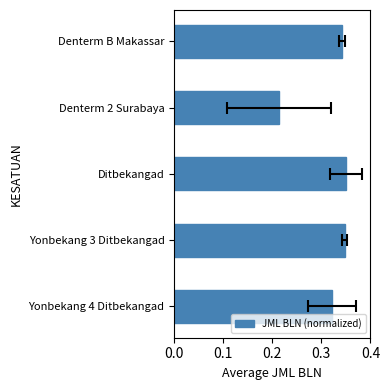

The value at Ditbekangad is 0.6. True or false?

False